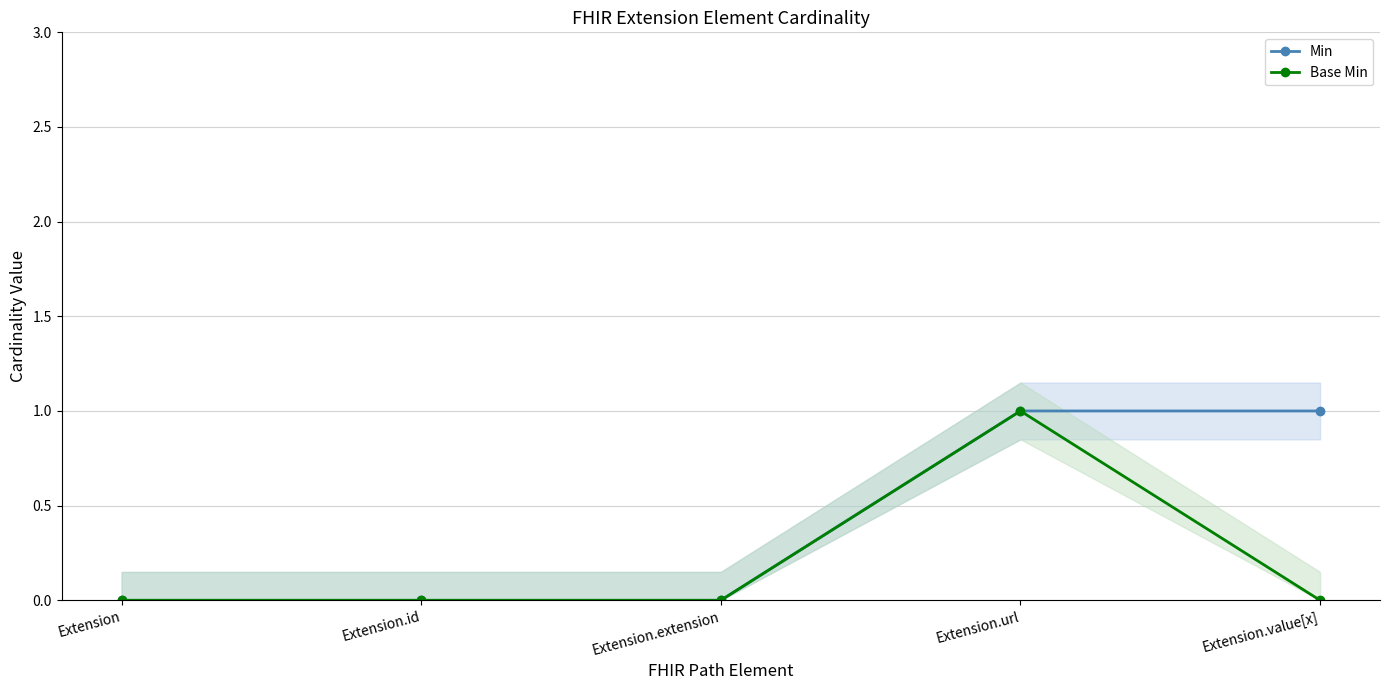

At which category does the chart reach its minimum across all series?

Extension